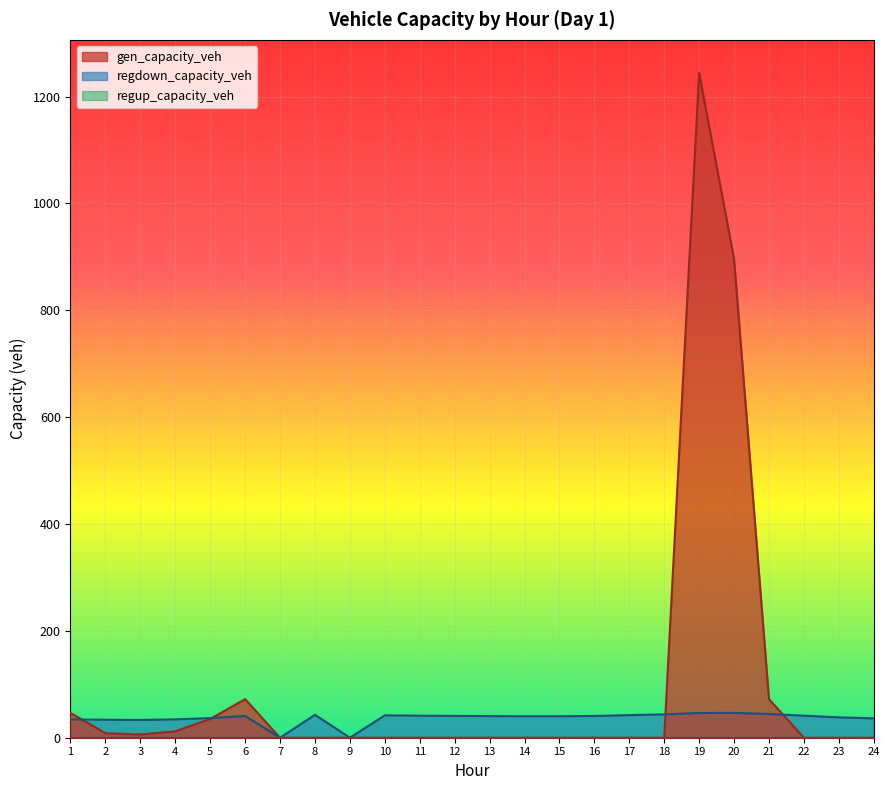

The value of regdown_capacity_veh at 8 is 42.9. True or false?

True